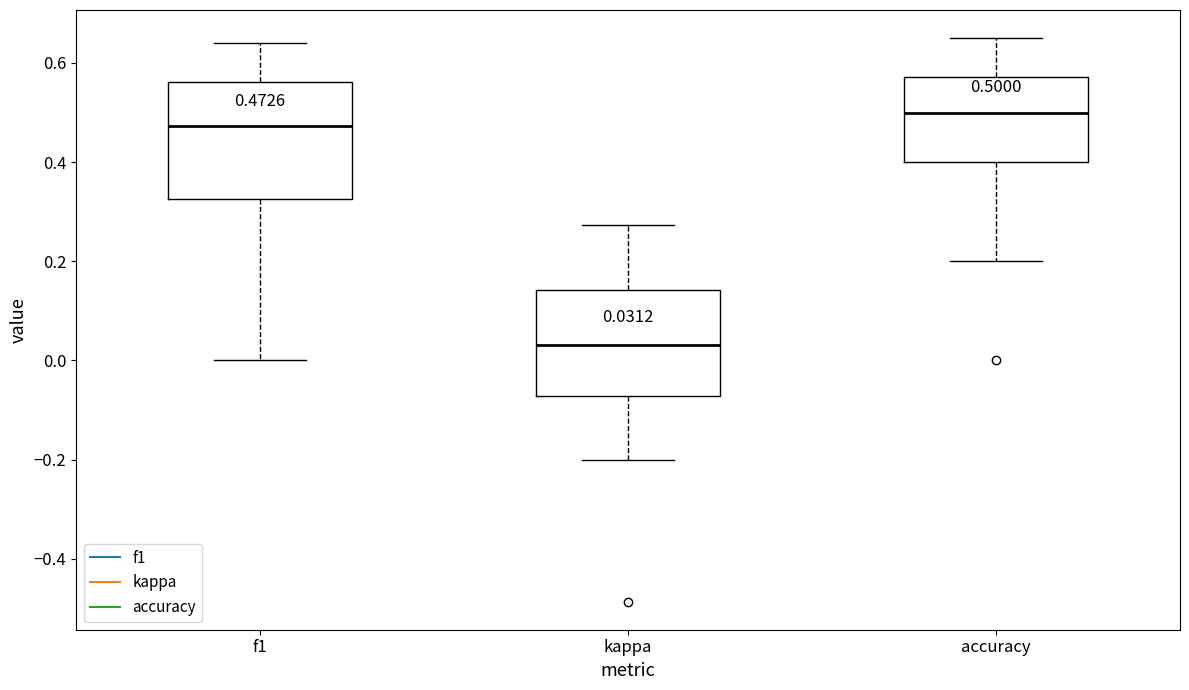

Which box has the highest median line?

accuracy